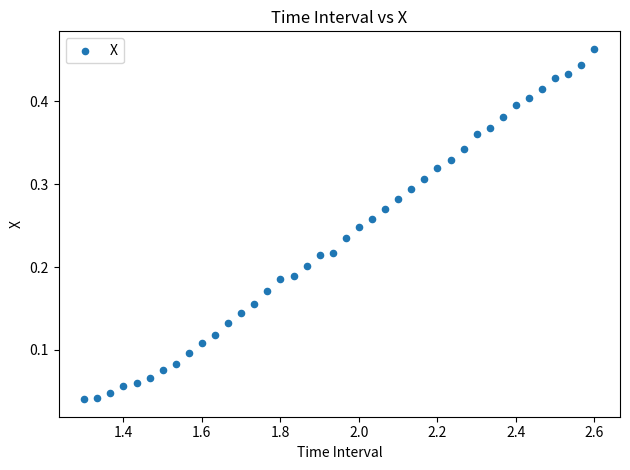

What is the range of X values (max minus min)?

1.3